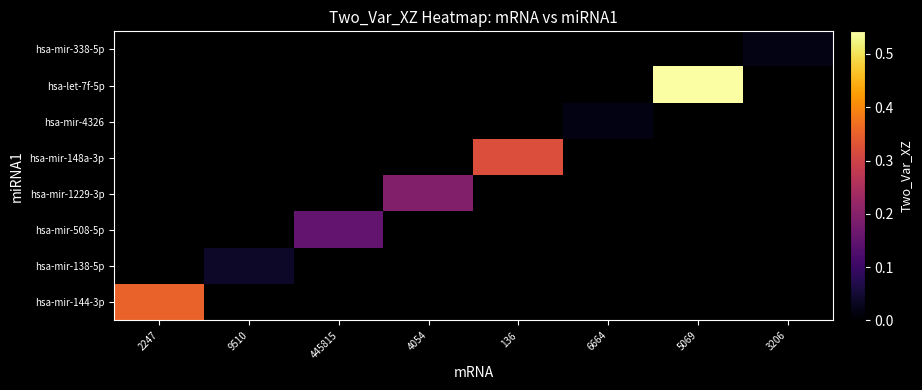

How many values in hsa-mir-4326 are above zero?

1